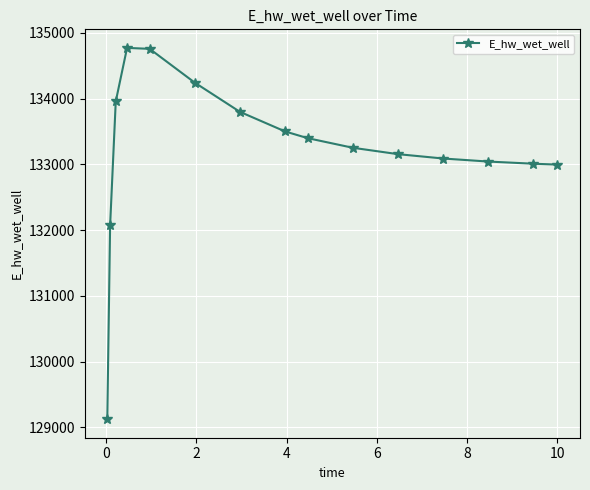

What is the minimum value shown in the chart?

129123.7